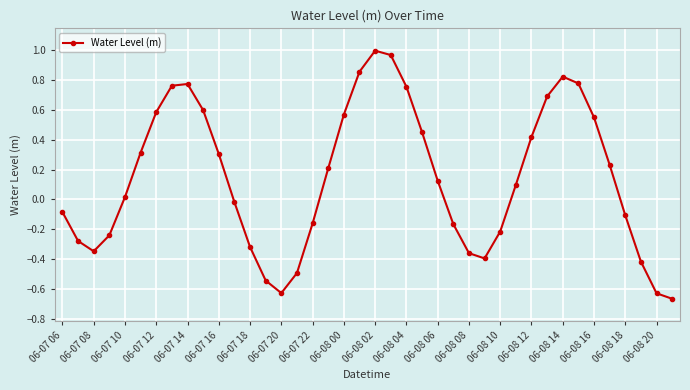

What is the difference between the second highest and second lowest values?

1.6